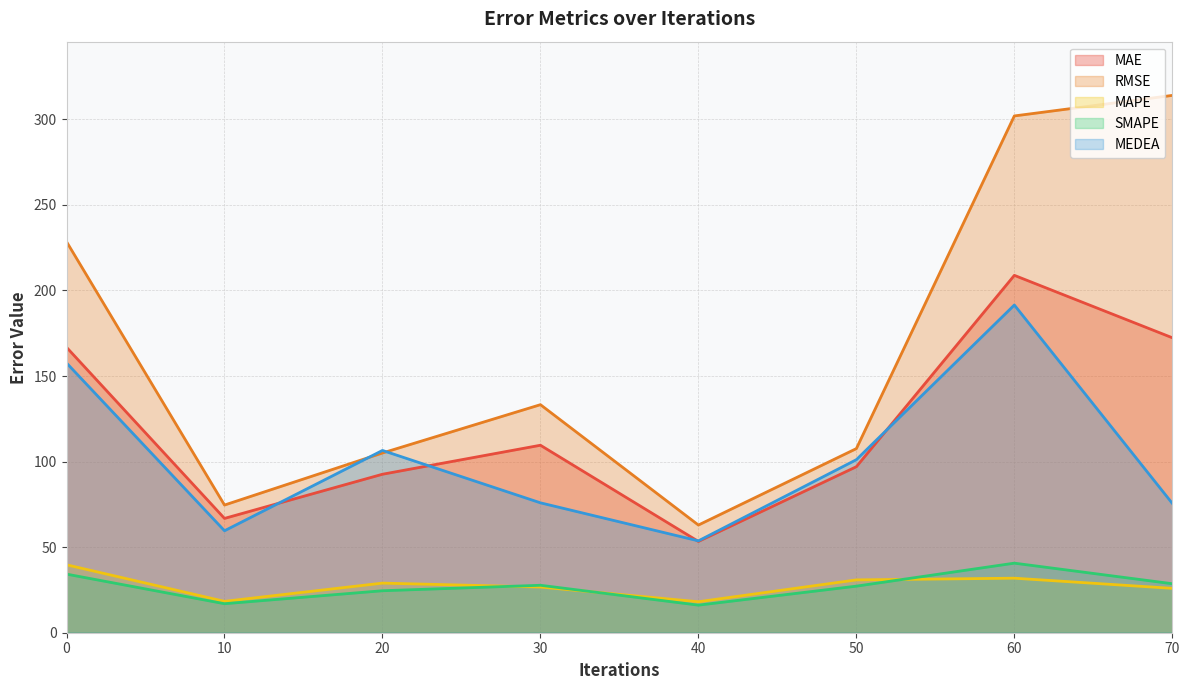

Reading left to right, transcribe all the data shown in this chart.

MAE: 166.8	66.8	92.6	109.6	53.3	97.0	208.9	172.4
RMSE: 228.5	74.6	105.0	133.3	62.9	107.6	302.0	314.0
MAPE: 39.7	18.3	29.0	26.7	18.1	30.9	31.9	25.9
SMAPE: 34.2	17.0	24.5	27.7	16.1	27.2	40.7	28.6
MEDEA: 157.6	59.6	106.5	75.9	53.7	101.1	191.5	75.6